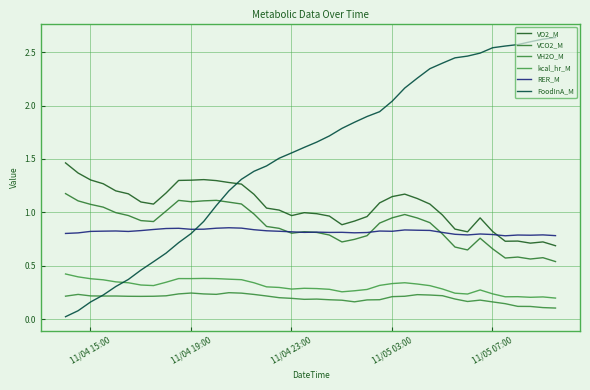

Is this an area chart (filled region under the line)?

No